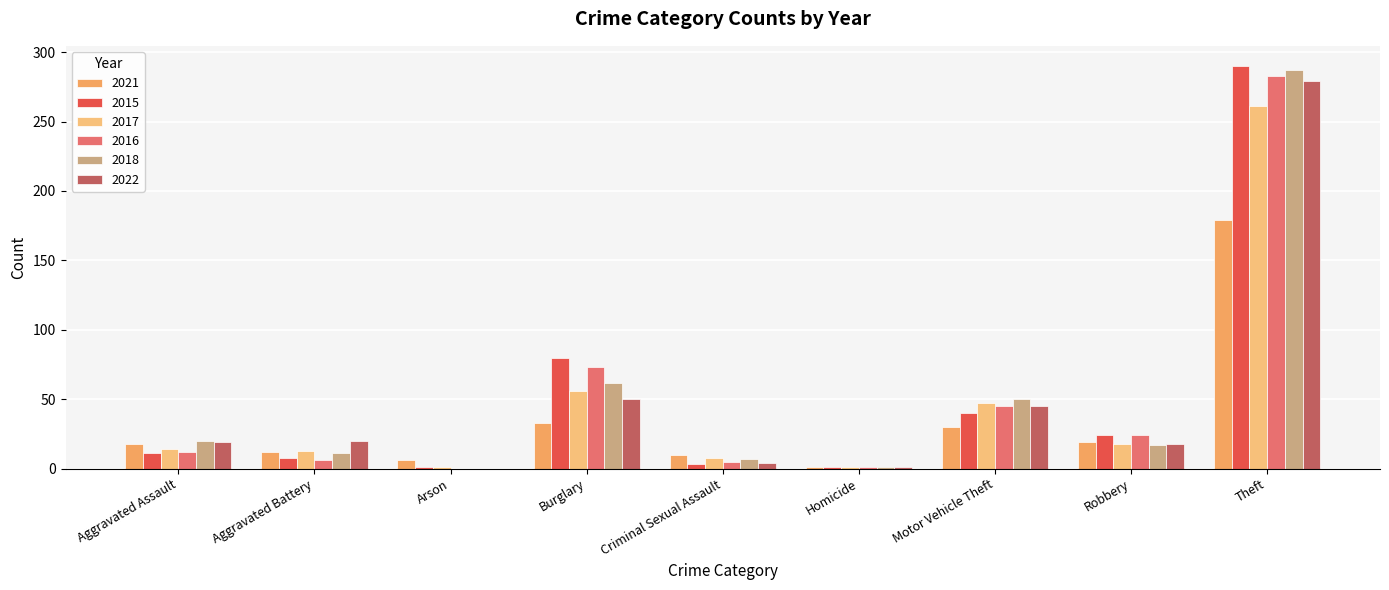

What are all the series names shown in the legend?

2021, 2015, 2017, 2016, 2018, 2022